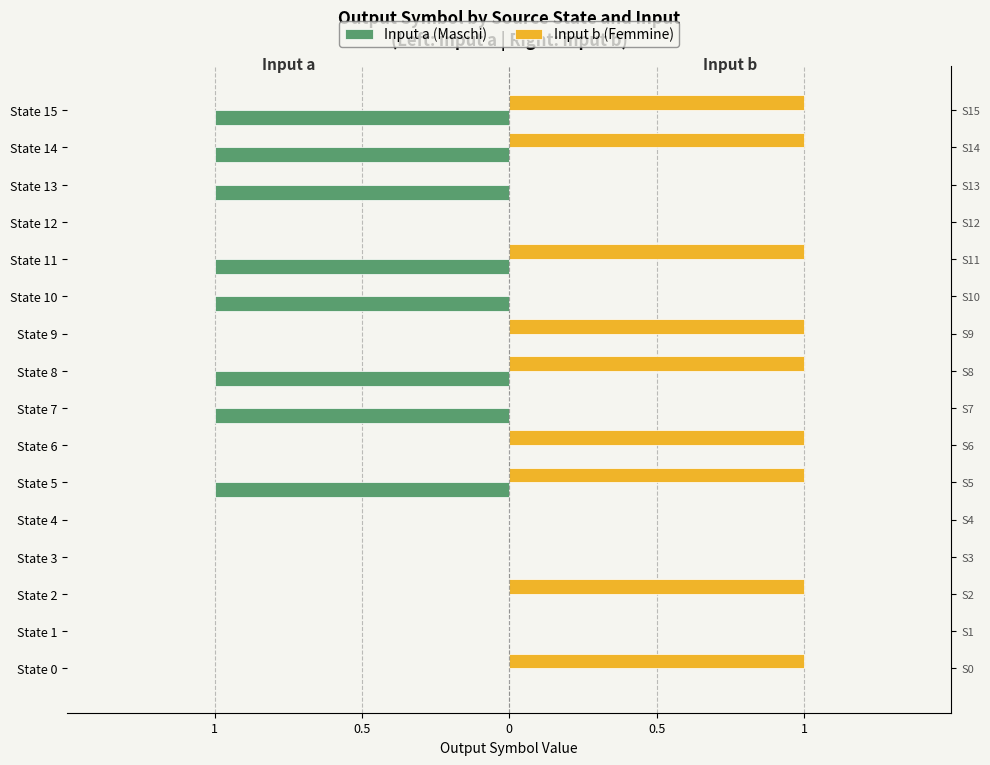

Between State 9 and State 10, which series saw the biggest shift?

Input a (Maschi)